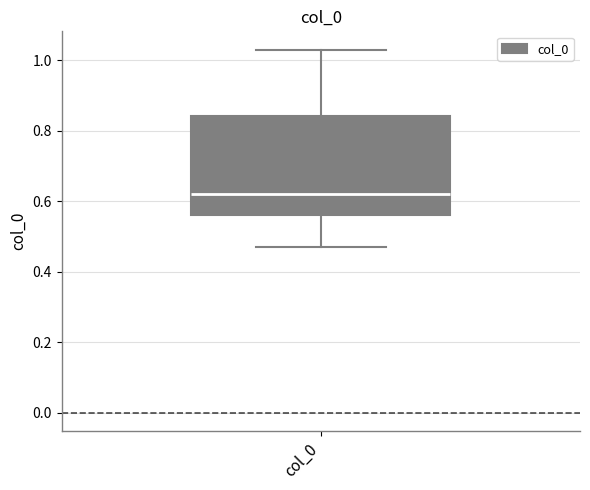

Read this box plot against the y-axis: the position of the median line, the range covered by the box, and the ends of both whiskers. The values are not printed on the chart, so give them approximately, as read against the axis.

median 0.62, box 0.56 to 0.84, whiskers 0.48 to 1.04